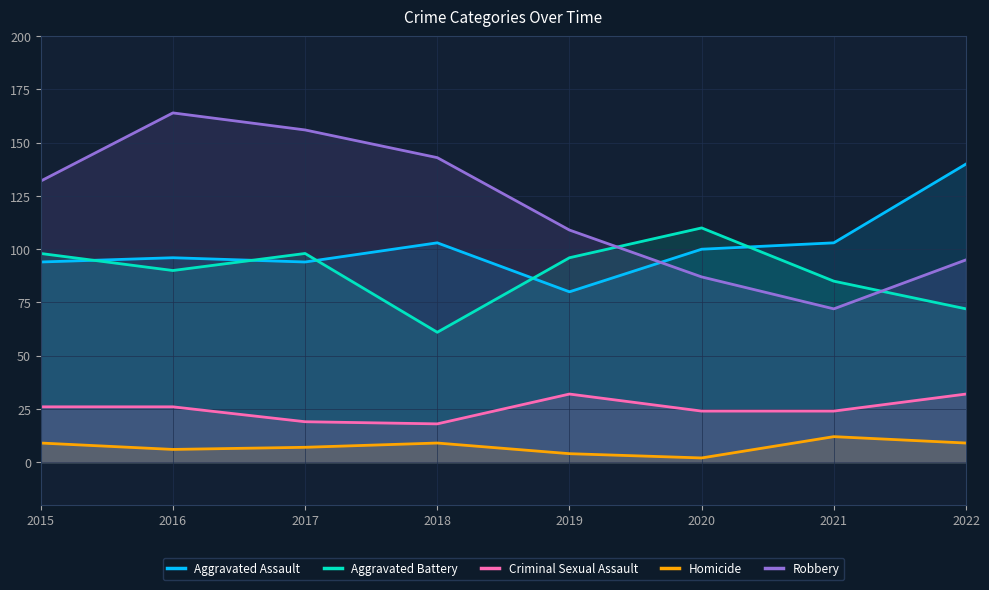

The value of Robbery at 2017 is 156. True or false?

True